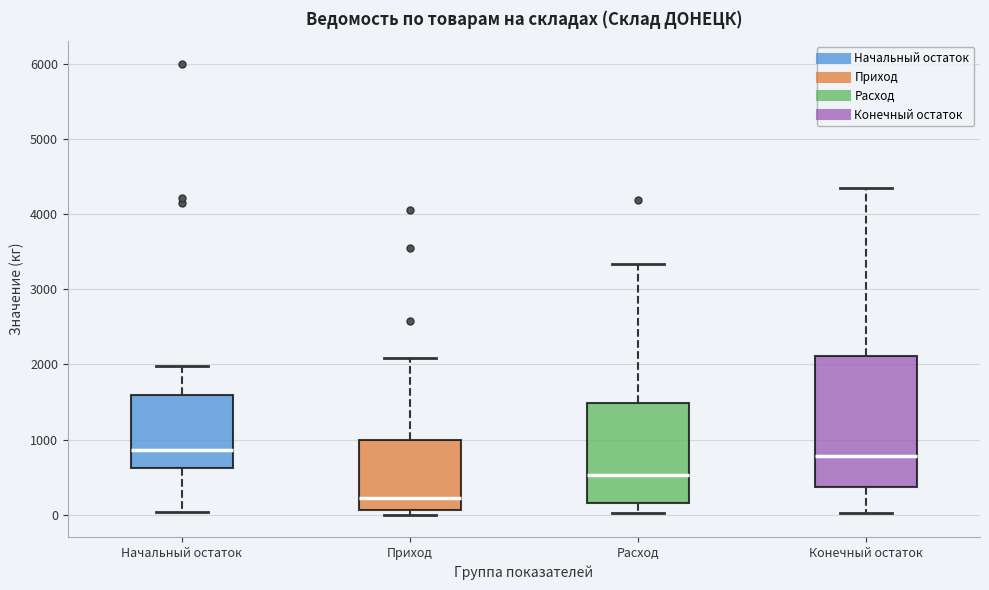

Where is the upper edge of the box for Начальный остаток on the y-axis? The values are not printed on the chart, so give them approximately, as read against the axis.

1600